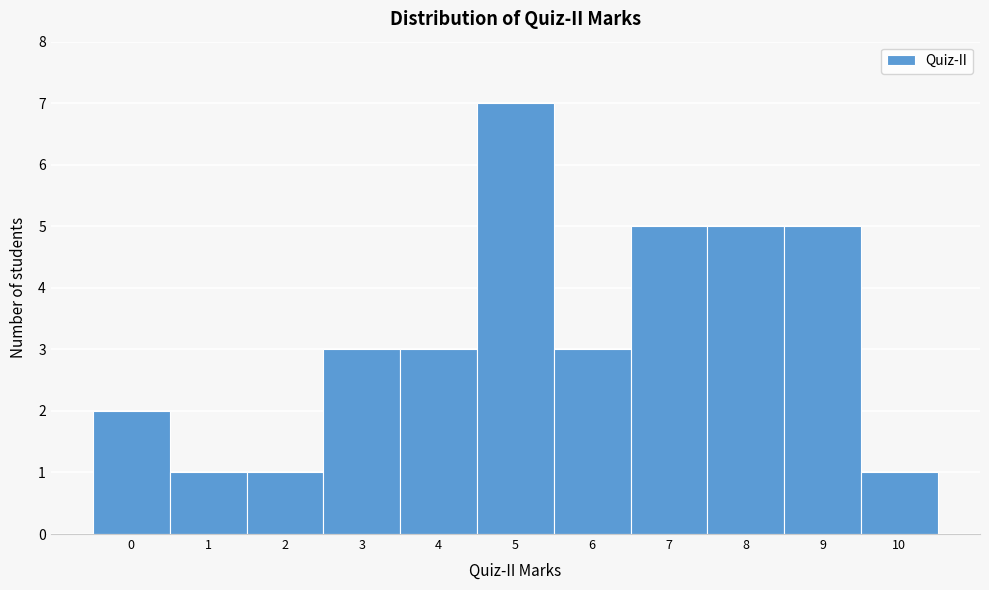

Reading left to right, list every bar in this chart as the range it spans on the x-axis followed by its height. The values are not printed on the chart, so give them approximately, as read against the axis.

-0.5 to 0.5: 2
0.5 to 1.5: 1
1.5 to 2.5: 1
2.5 to 3.5: 3
3.5 to 4.5: 3
4.5 to 5.5: 7
5.5 to 6.5: 3
6.5 to 7.5: 5
7.5 to 8.5: 5
8.5 to 9.5: 5
9.5 to 10.5: 1